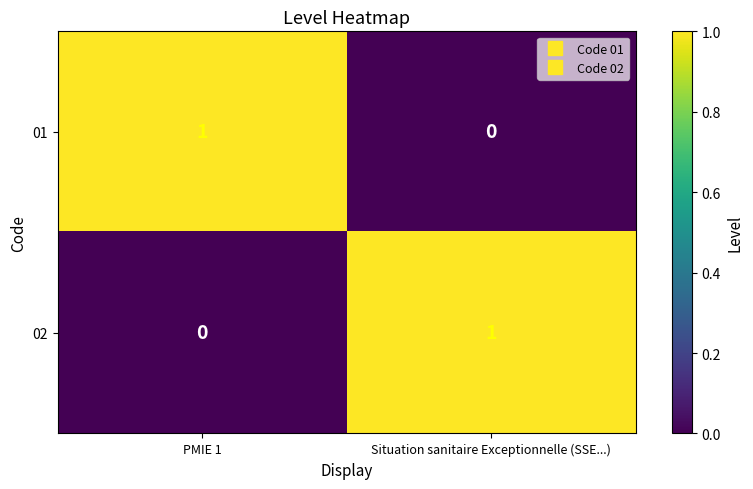

Where is 02 nearest to the value 0?

PMIE 1